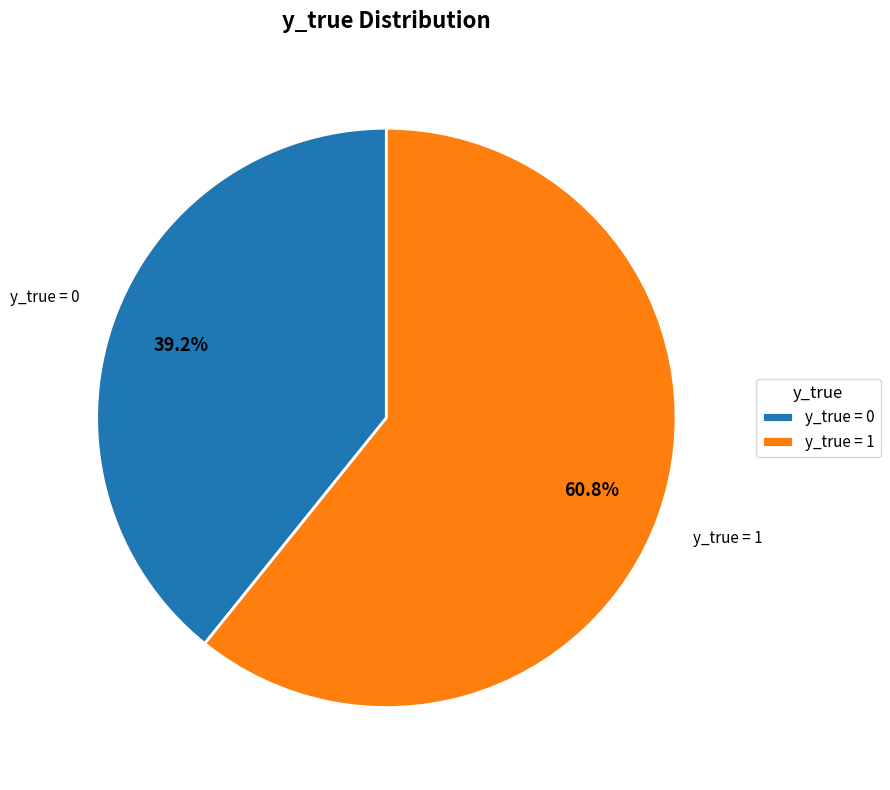

What is the ratio of the value at y_true = 0 to the value at y_true = 1?

0.6